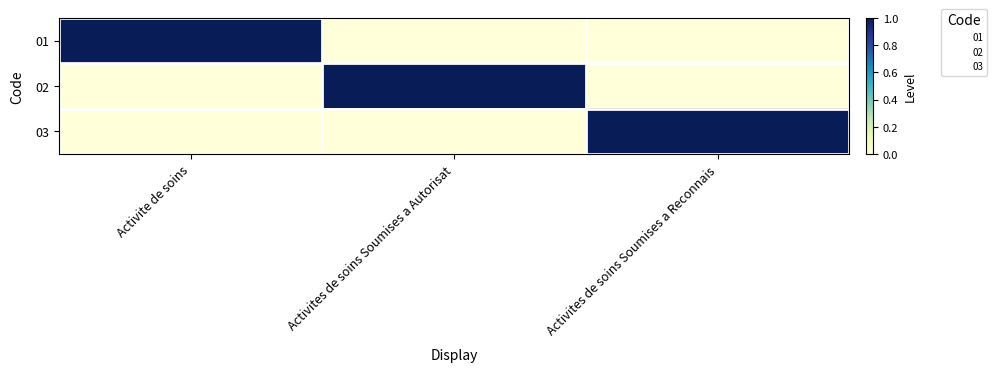

How many values in 02 are above zero?

1